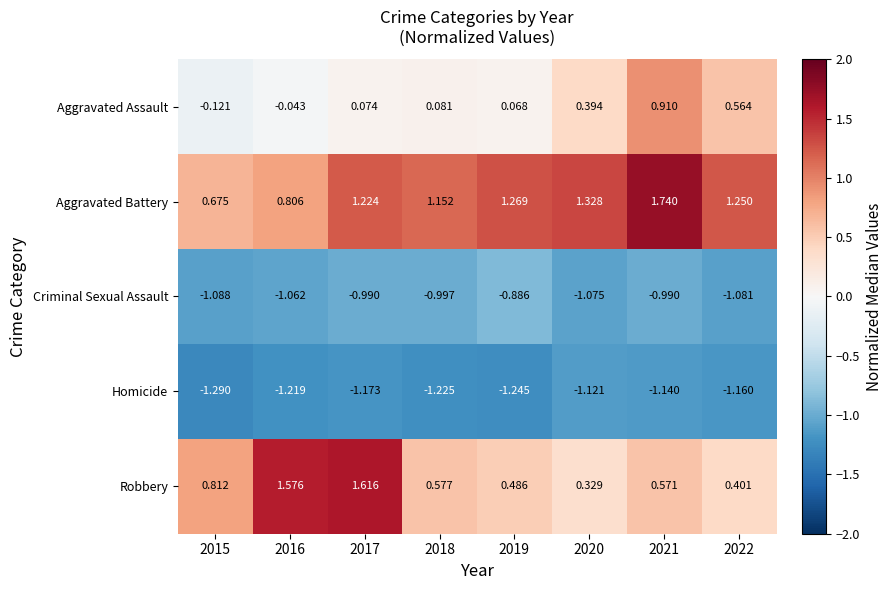

Is the value of Aggravated Assault at 2020 greater than the value of Robbery at 2018?

No